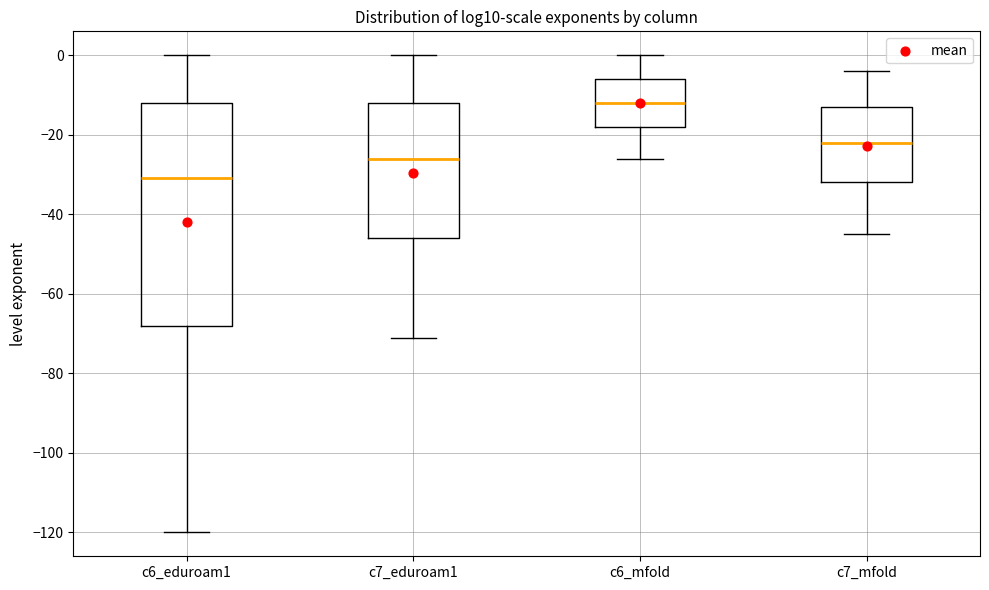

Which box is the tallest, from its lower edge to its upper edge?

c6_eduroam1